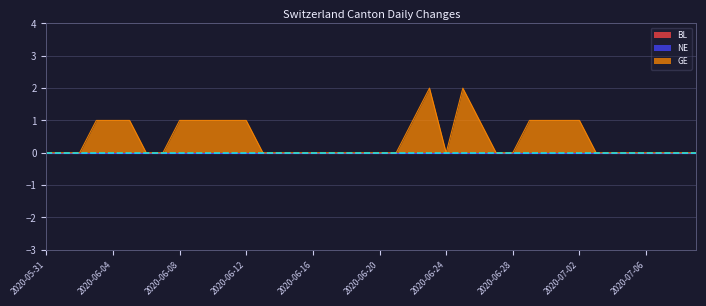

Which label corresponds to the largest value in the chart?

2020-06-23